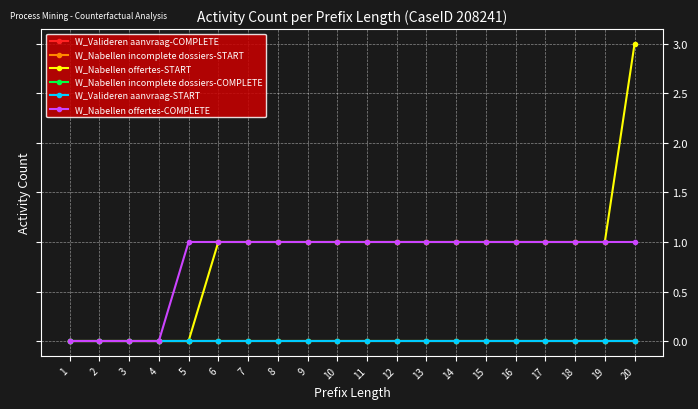

Does the chart have visible grid lines?

Yes